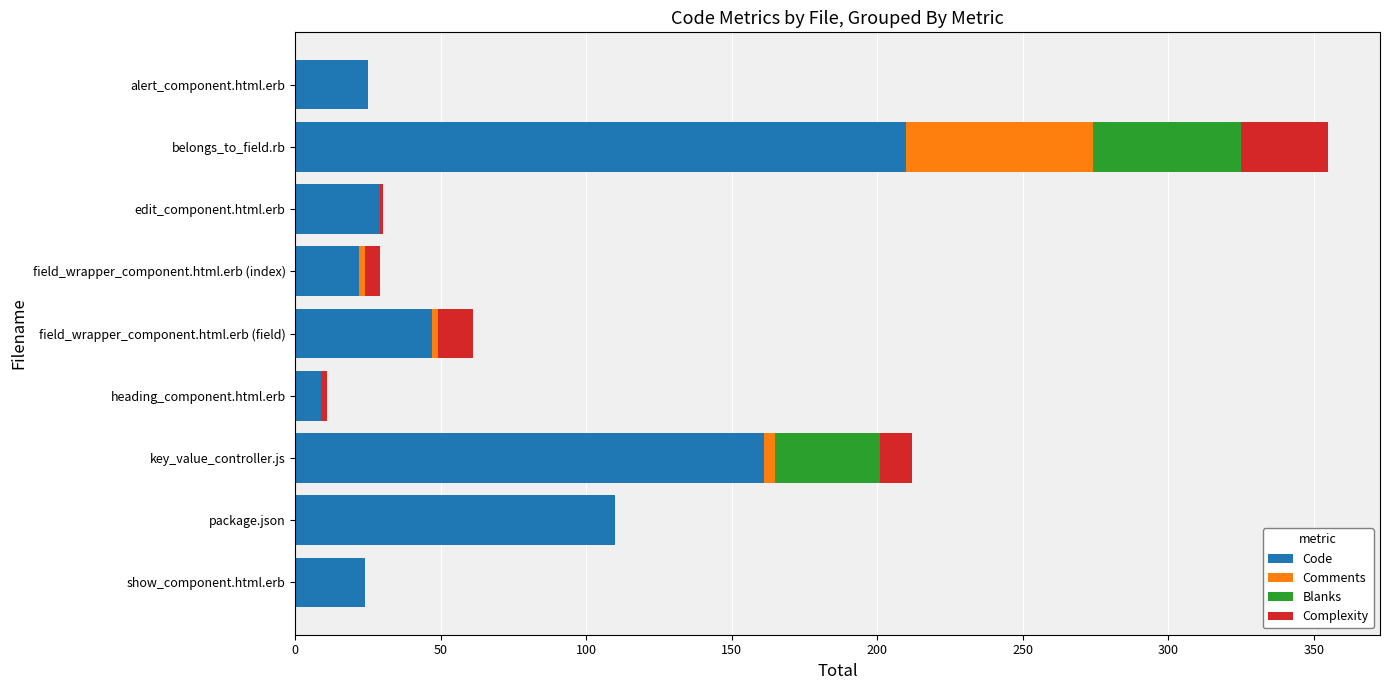

At which category is the sum across all series the highest?

belongs_to_field.rb